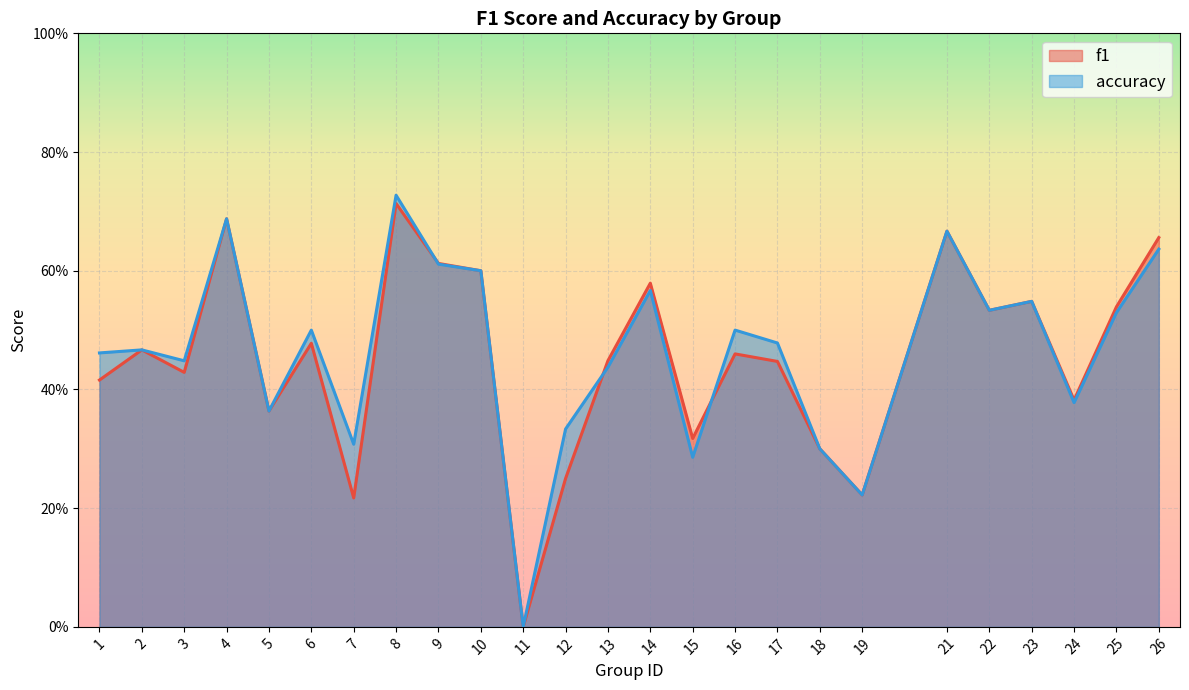

Count the accuracy values in the range 0 to 1.

25